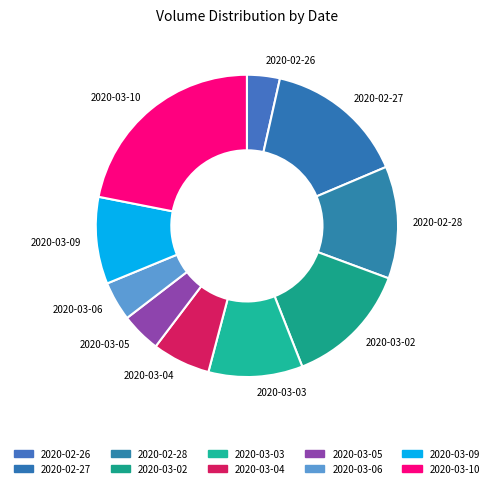

Does any single category account for the majority?

No